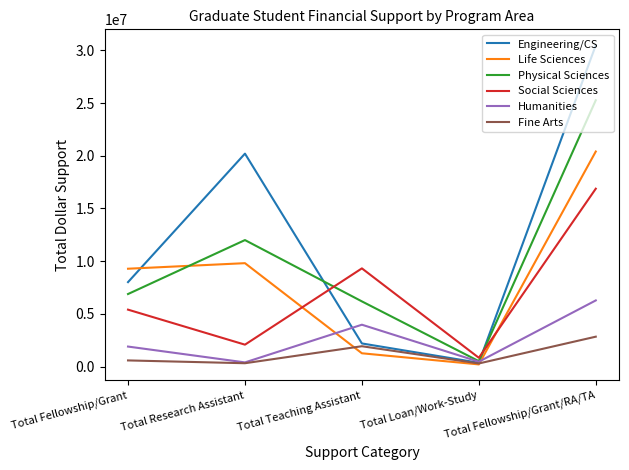

What is the difference between the second highest and second lowest values in the Engineering/CS series?

18004553